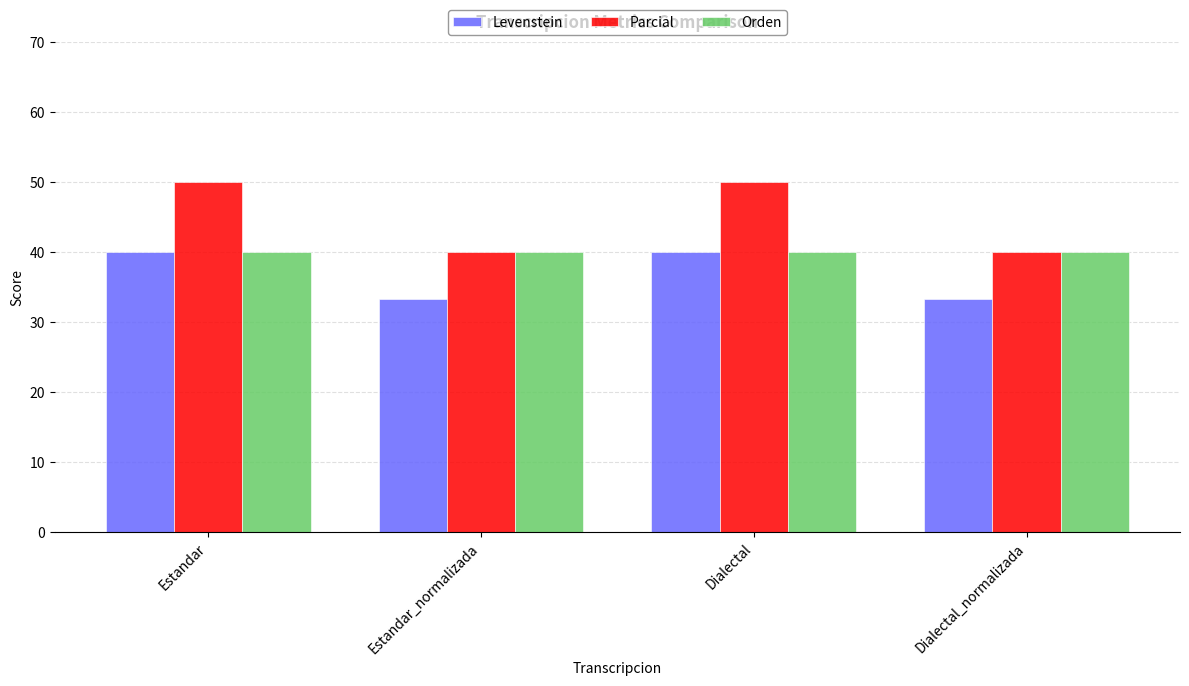

Which series has the largest total across all categories?

Parcial